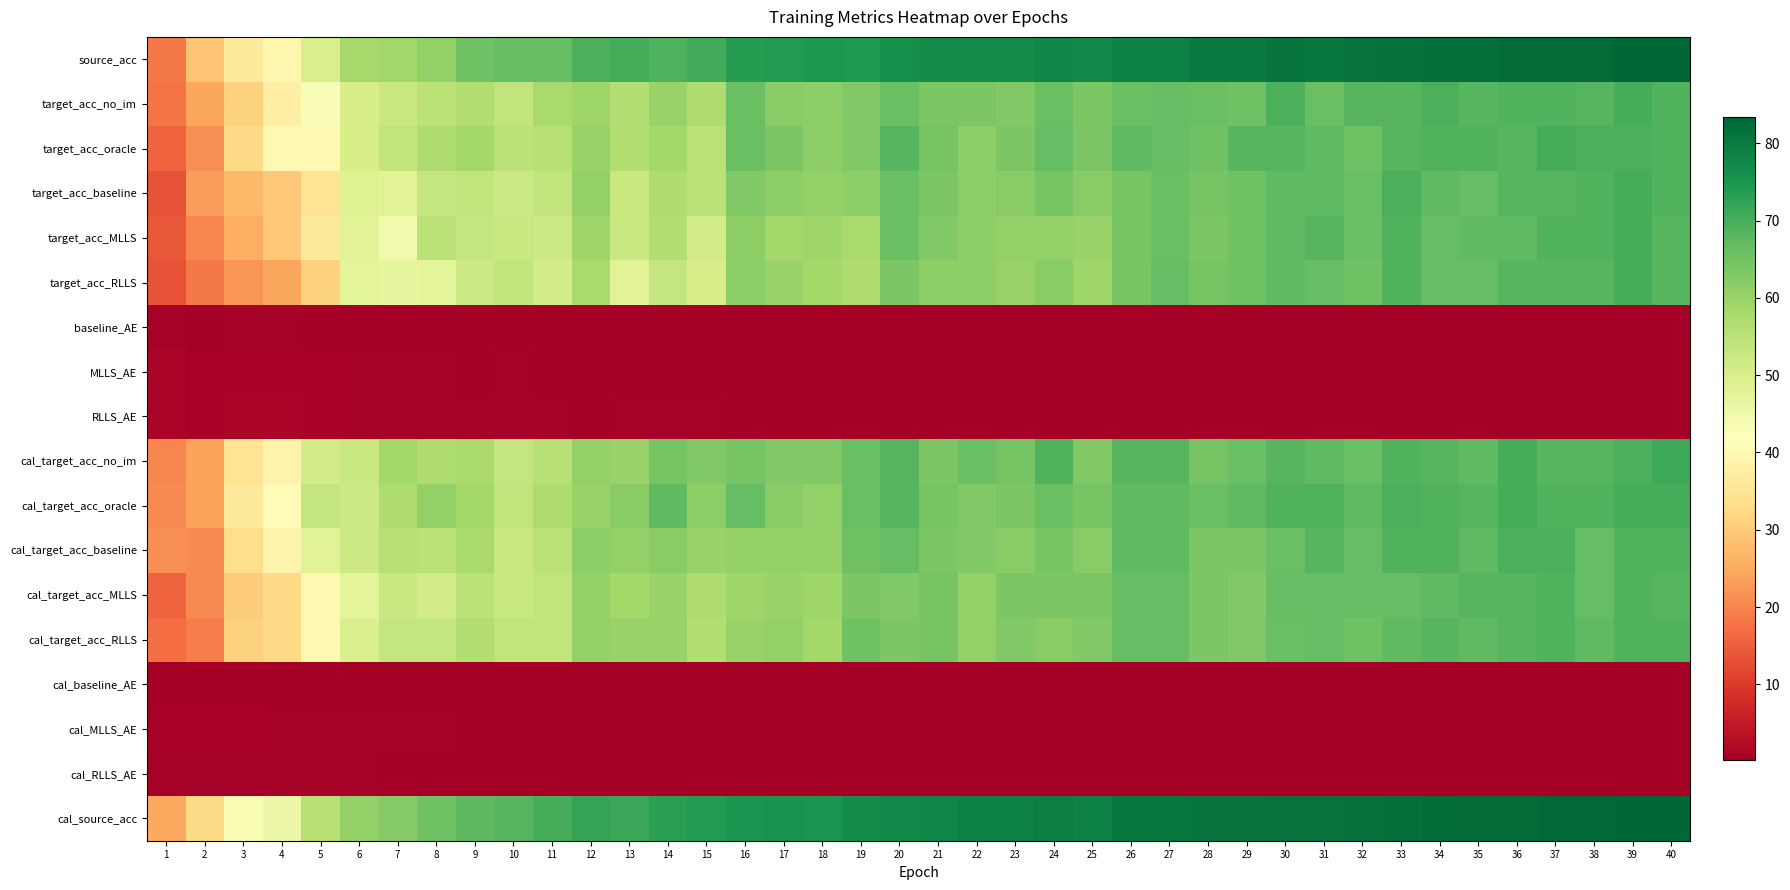

What is the total value across all series at 4?

433.8